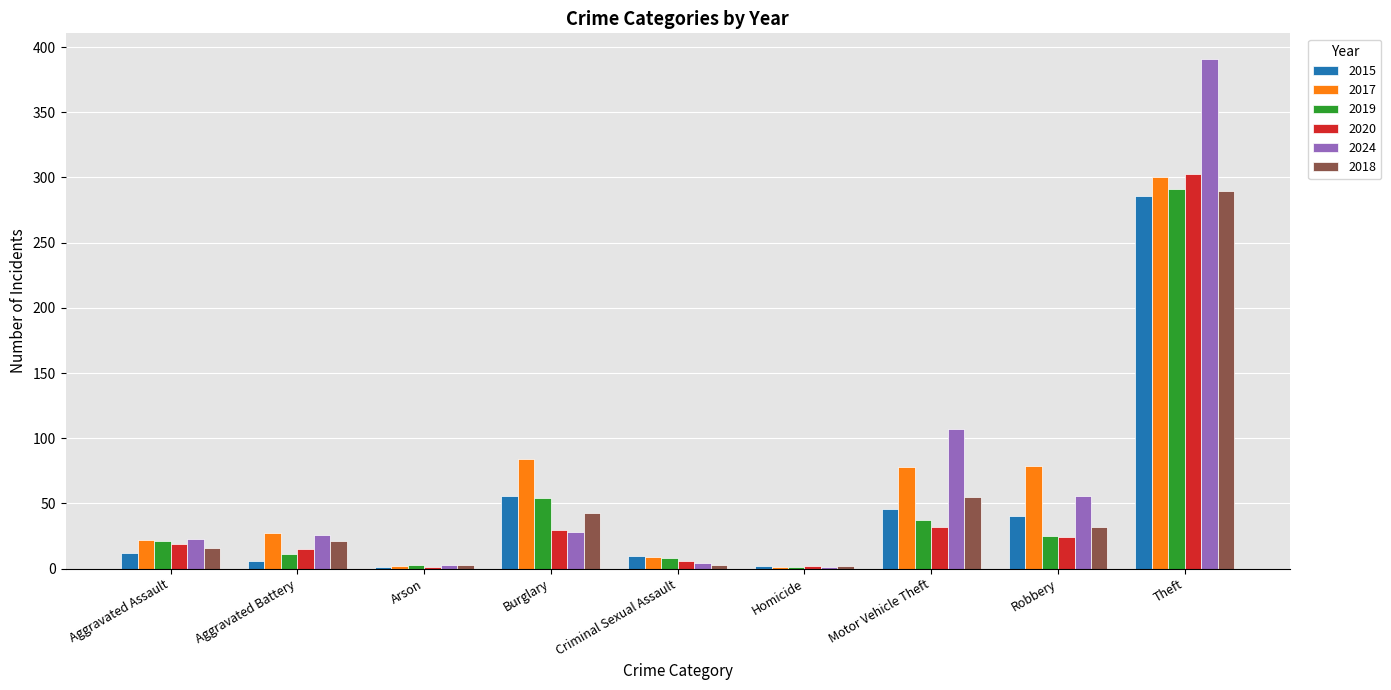

Which series has the largest range (max minus min)?

2024